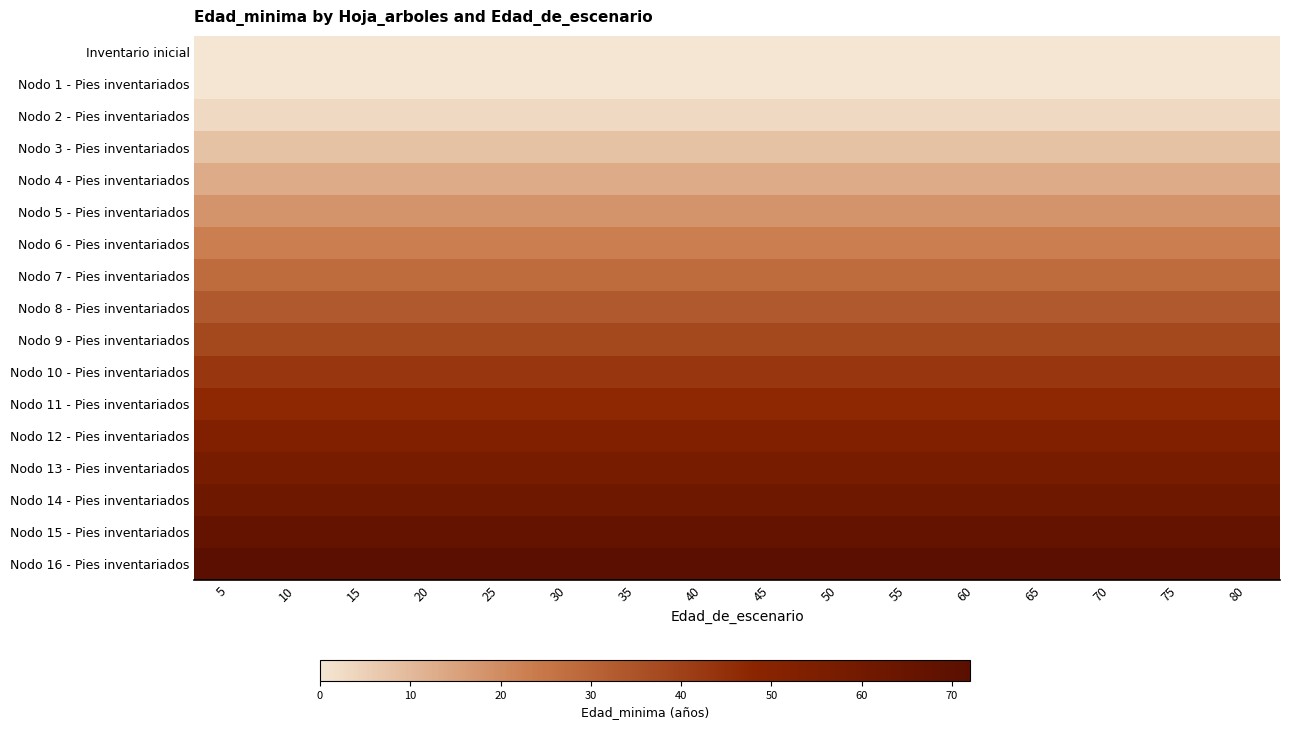

Reading left to right, list all the values displayed in this chart.

Inventario inicial: 5=0	10=0	15=0	20=0	25=0	30=0	35=0	40=0	45=0	50=0	55=0	60=0	65=0	70=0	75=0	80=0
Nodo 1 - Pies inventariados: 5=0	10=0	15=0	20=0	25=0	30=0	35=0	40=0	45=0	50=0	55=0	60=0	65=0	70=0	75=0	80=0
Nodo 2 - Pies inventariados: 5=3	10=3	15=3	20=3	25=3	30=3	35=3	40=3	45=3	50=3	55=3	60=3	65=3	70=3	75=3	80=3
Nodo 3 - Pies inventariados: 5=8	10=8	15=8	20=8	25=8	30=8	35=8	40=8	45=8	50=8	55=8	60=8	65=8	70=8	75=8	80=8
Nodo 4 - Pies inventariados: 5=13	10=13	15=13	20=13	25=13	30=13	35=13	40=13	45=13	50=13	55=13	60=13	65=13	70=13	75=13	80=13
Nodo 5 - Pies inventariados: 5=18	10=18	15=18	20=18	25=18	30=18	35=18	40=18	45=18	50=18	55=18	60=18	65=18	70=18	75=18	80=18
Nodo 6 - Pies inventariados: 5=23	10=23	15=23	20=23	25=23	30=23	35=23	40=23	45=23	50=23	55=23	60=23	65=23	70=23	75=23	80=23
Nodo 7 - Pies inventariados: 5=28	10=28	15=28	20=28	25=28	30=28	35=28	40=28	45=28	50=28	55=28	60=28	65=28	70=28	75=28	80=28
Nodo 8 - Pies inventariados: 5=33	10=33	15=33	20=33	25=33	30=33	35=33	40=33	45=33	50=33	55=33	60=33	65=33	70=33	75=33	80=33
Nodo 9 - Pies inventariados: 5=38	10=38	15=38	20=38	25=38	30=38	35=38	40=38	45=38	50=38	55=38	60=38	65=38	70=38	75=38	80=38
Nodo 10 - Pies inventariados: 5=43	10=43	15=43	20=43	25=43	30=43	35=43	40=43	45=43	50=43	55=43	60=43	65=43	70=43	75=43	80=43
Nodo 11 - Pies inventariados: 5=47	10=47	15=47	20=47	25=47	30=47	35=47	40=47	45=47	50=47	55=47	60=47	65=47	70=47	75=47	80=47
Nodo 12 - Pies inventariados: 5=53	10=53	15=53	20=53	25=53	30=53	35=53	40=53	45=53	50=53	55=53	60=53	65=53	70=53	75=53	80=53
Nodo 13 - Pies inventariados: 5=57	10=57	15=57	20=57	25=57	30=57	35=57	40=57	45=57	50=57	55=57	60=57	65=57	70=57	75=57	80=57
Nodo 14 - Pies inventariados: 5=62	10=62	15=62	20=62	25=62	30=62	35=62	40=62	45=62	50=62	55=62	60=62	65=62	70=62	75=62	80=62
Nodo 15 - Pies inventariados: 5=67	10=67	15=67	20=67	25=67	30=67	35=67	40=67	45=67	50=67	55=67	60=67	65=67	70=67	75=67	80=67
Nodo 16 - Pies inventariados: 5=72	10=72	15=72	20=72	25=72	30=72	35=72	40=72	45=72	50=72	55=72	60=72	65=72	70=72	75=72	80=72